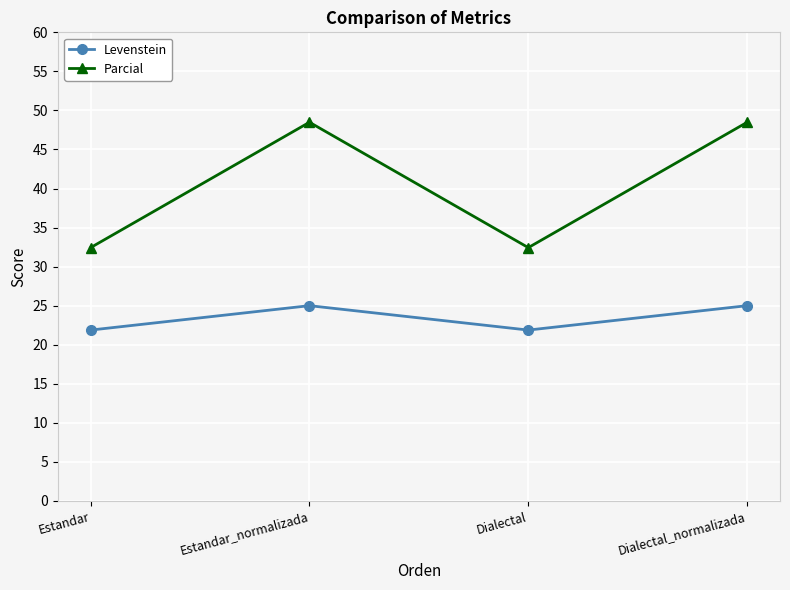

True or false: Levenstein and Parcial intersect in this chart.

False